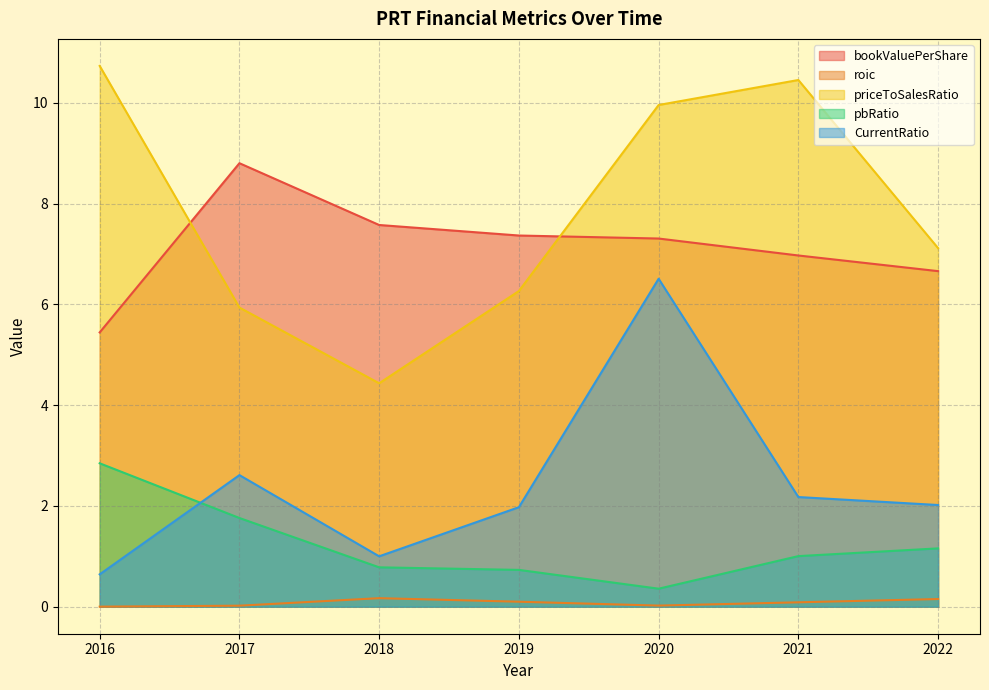

Reading left to right, list all the values displayed in this chart.

bookValuePerShare: 2016=5.4	2017=8.8	2018=7.6	2019=7.4	2020=7.3	2021=7.0	2022=6.7
roic: 2016=0.0	2017=0.0	2018=0.2	2019=0.1	2020=0.0	2021=0.1	2022=0.2
priceToSalesRatio: 2016=10.7	2017=5.9	2018=4.4	2019=6.3	2020=10.0	2021=10.5	2022=7.1
pbRatio: 2016=2.8	2017=1.8	2018=0.8	2019=0.7	2020=0.4	2021=1.0	2022=1.2
CurrentRatio: 2016=0.6	2017=2.6	2018=1.0	2019=2.0	2020=6.5	2021=2.2	2022=2.0